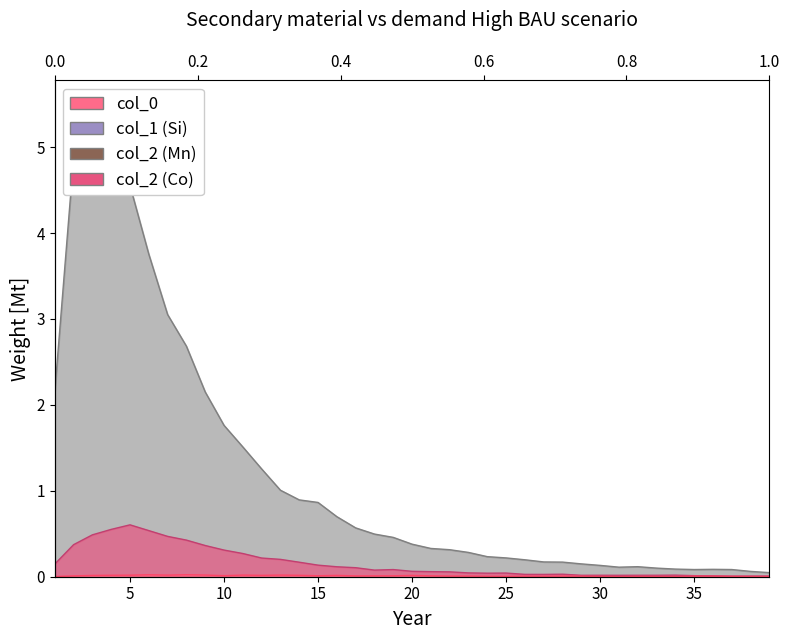

At 25, list the series in order from largest to smallest.

col_1, col_2